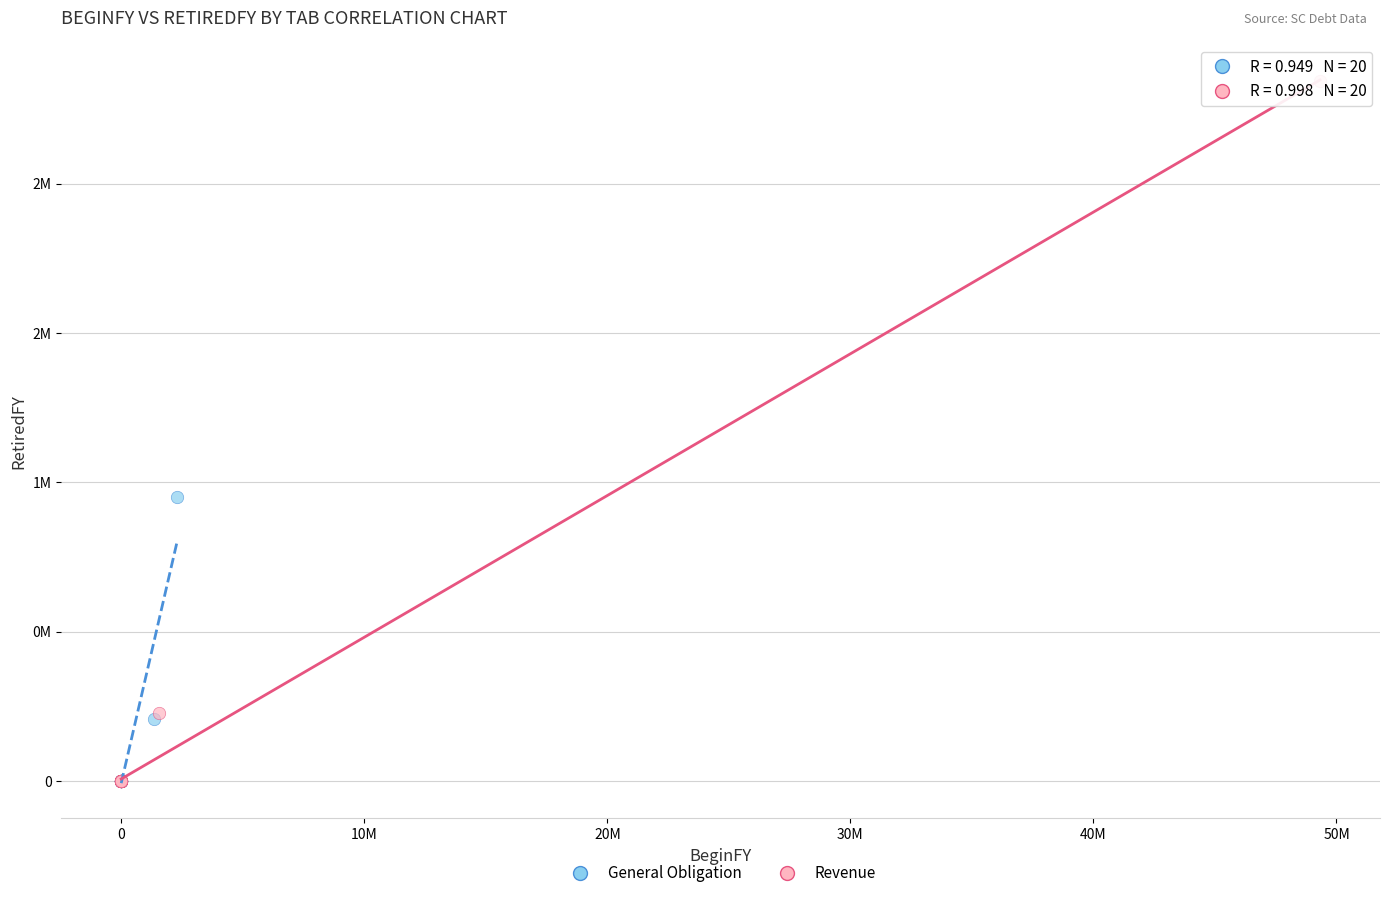

Which series contains the highest Y value?

Revenue